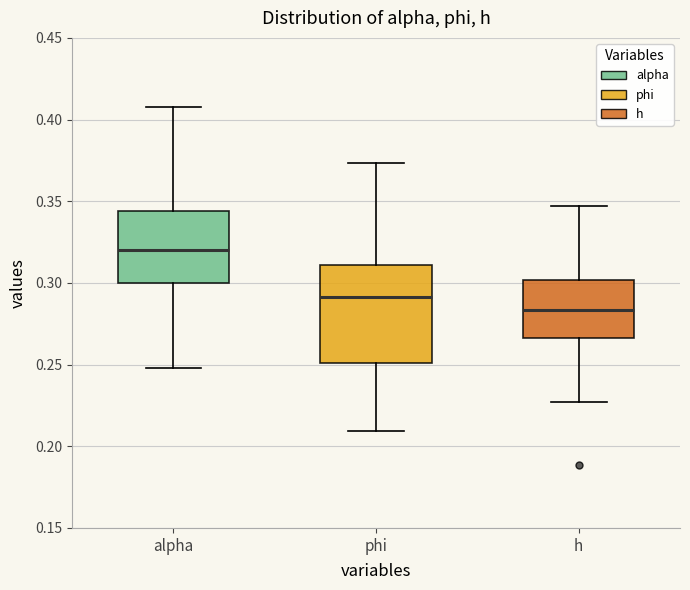

Reading left to right, transcribe this box plot: for each box, give where its median line is, the range the box spans, and where its two whiskers end, as read against the y-axis. The values are not printed on the chart, so give them approximately, as read against the axis.

alpha: median 0.320, box 0.300 to 0.345, whiskers 0.250 to 0.410
phi: median 0.290, box 0.250 to 0.310, whiskers 0.210 to 0.375
h: median 0.285, box 0.265 to 0.300, whiskers 0.225 to 0.345